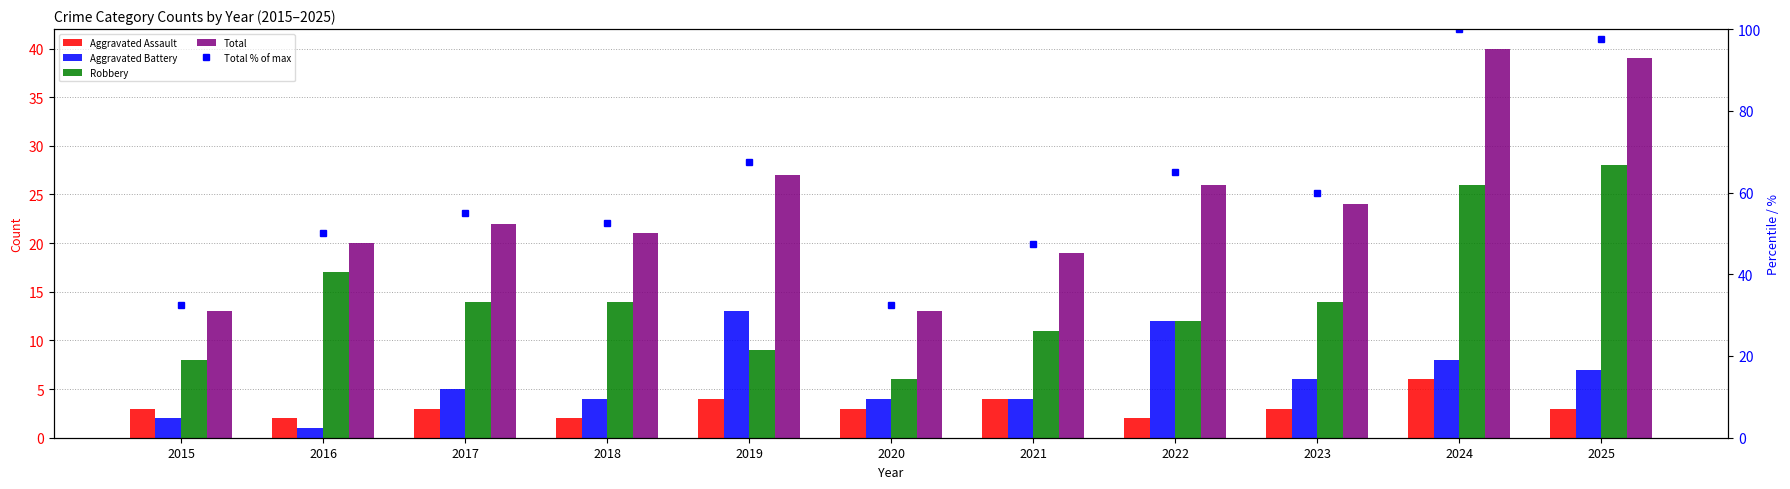

Which series has the largest range (max minus min)?

Total % of max